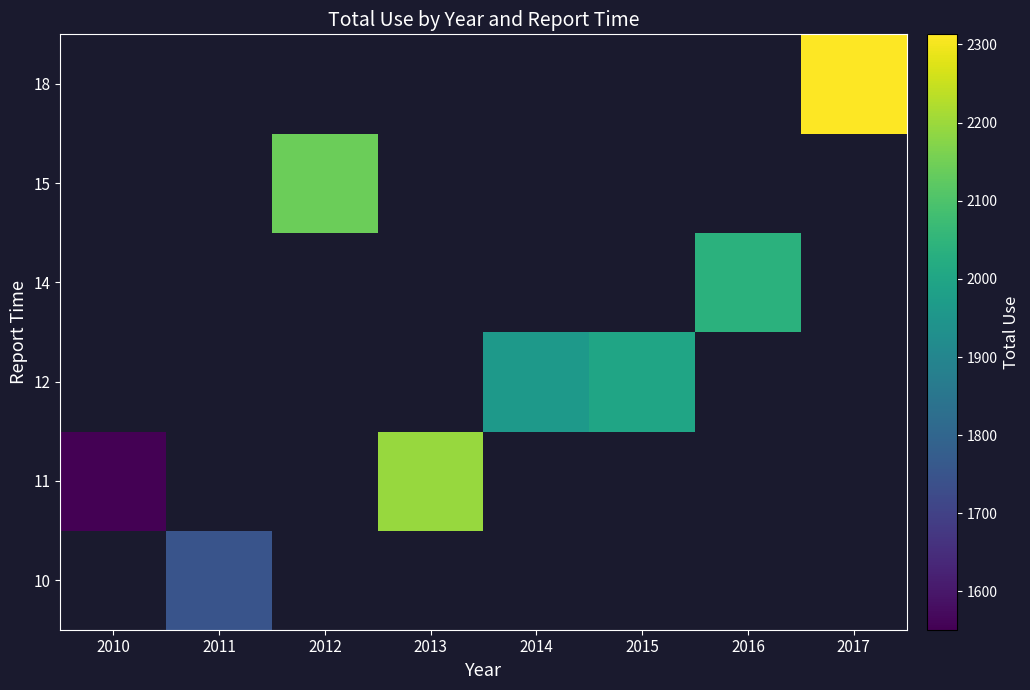

How many distinct data groups are displayed?

6